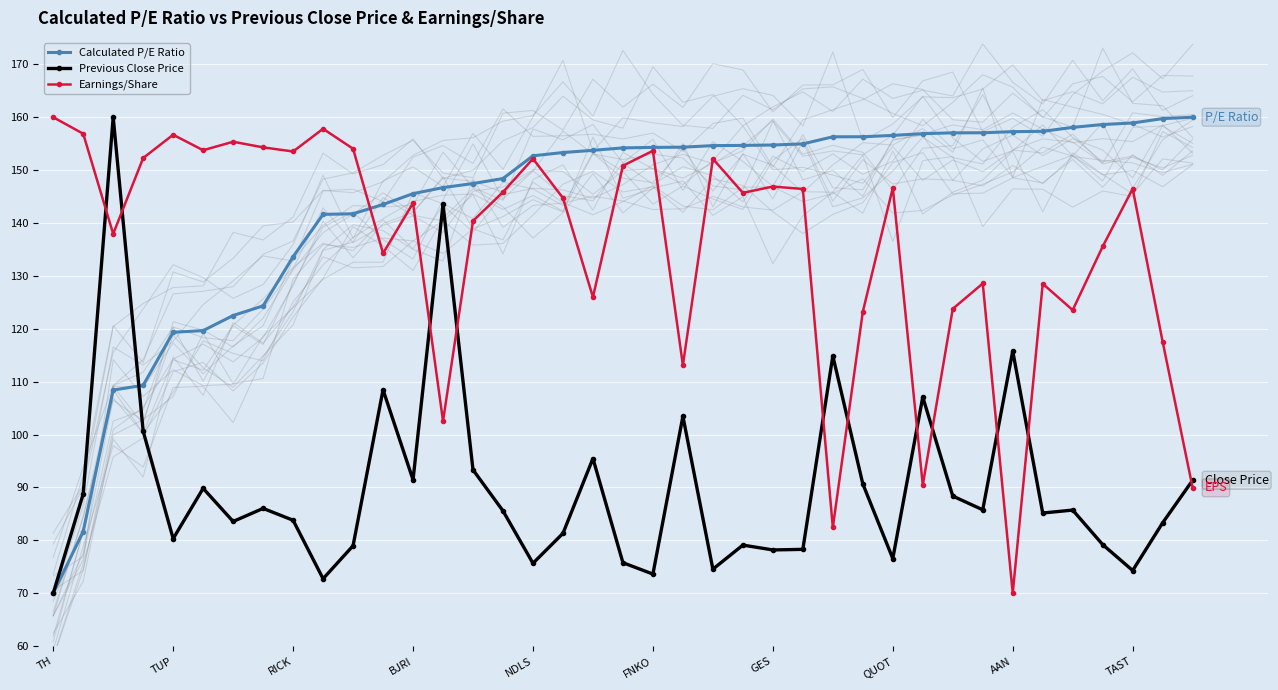

True or false: Previous Close Price has more than 2 points higher than both neighbors.

True